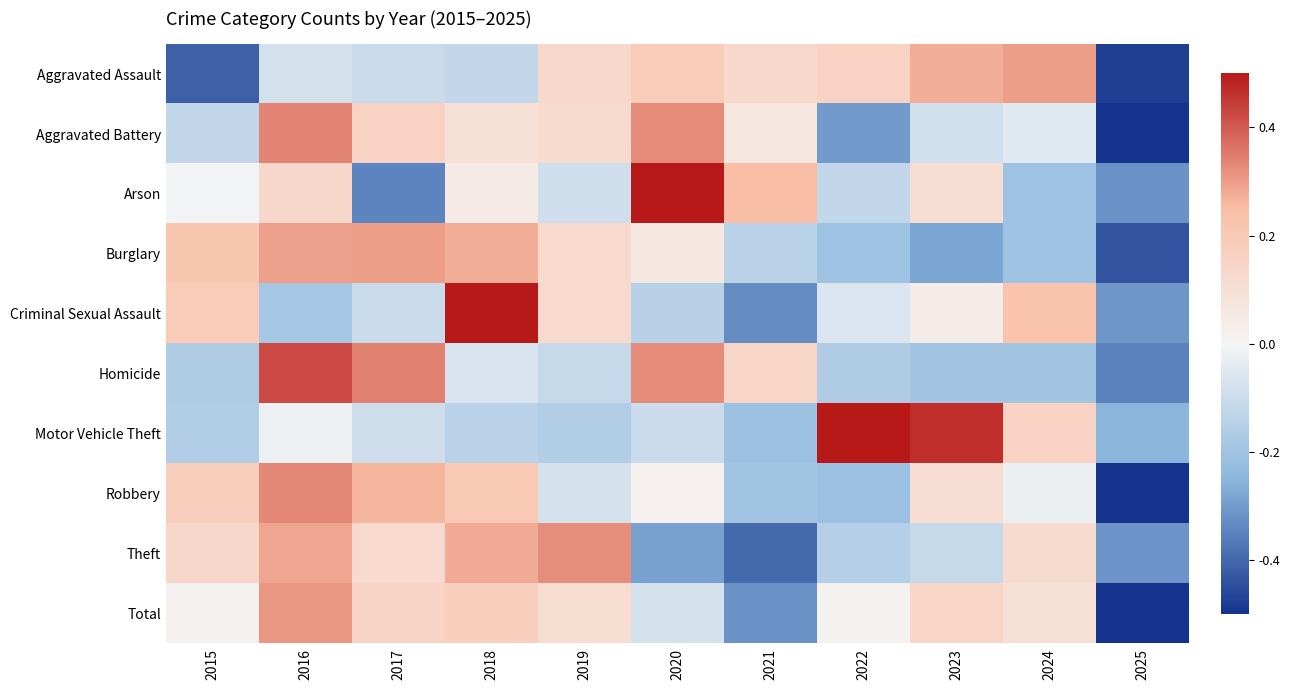

Reading right to left, what are all the values shown in this chart?

Aggravated Assault: 2025=-1.9	2024=1.2	2023=1.1	2022=0.6	2021=0.5	2020=0.8	2019=0.5	2018=-0.5	2017=-0.4	2016=-0.3	2015=-1.6
Aggravated Battery: 2025=-2.2	2024=-0.2	2023=-0.3	2022=-1.2	2021=0.3	2020=1.3	2019=0.5	2018=0.4	2017=0.6	2016=1.4	2015=-0.5
Arson: 2025=-1.3	2024=-0.8	2023=0.4	2022=-0.5	2021=1.0	2020=2.2	2019=-0.4	2018=0.2	2017=-1.4	2016=0.5	2015=-0.0
Burglary: 2025=-1.7	2024=-0.8	2023=-1.1	2022=-0.8	2021=-0.6	2020=0.2	2019=0.5	2018=1.1	2017=1.2	2016=1.2	2015=0.9
Criminal Sexual Assault: 2025=-1.2	2024=0.9	2023=0.2	2022=-0.2	2021=-1.3	2020=-0.6	2019=0.5	2018=2.2	2017=-0.4	2016=-0.7	2015=0.7
Homicide: 2025=-1.4	2024=-0.8	2023=-0.8	2022=-0.6	2021=0.6	2020=1.3	2019=-0.5	2018=-0.3	2017=1.4	2016=1.7	2015=-0.6
Motor Vehicle Theft: 2025=-1.0	2024=0.6	2023=1.9	2022=2.0	2021=-0.8	2020=-0.4	2019=-0.6	2018=-0.6	2017=-0.4	2016=-0.1	2015=-0.6
Robbery: 2025=-2.3	2024=-0.1	2023=0.4	2022=-0.9	2021=-0.8	2020=0.1	2019=-0.3	2018=0.8	2017=1.1	2016=1.3	2015=0.7
Theft: 2025=-1.3	2024=0.5	2023=-0.4	2022=-0.6	2021=-1.6	2020=-1.2	2019=1.3	2018=1.1	2017=0.5	2016=1.1	2015=0.5
Total: 2025=-2.5	2024=0.4	2023=0.5	2022=0.0	2021=-1.3	2020=-0.3	2019=0.5	2018=0.7	2017=0.6	2016=1.2	2015=0.1